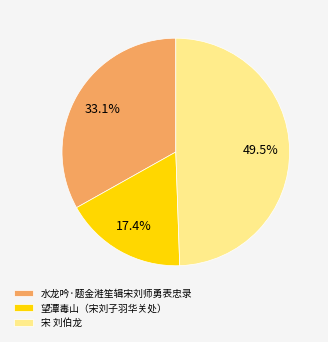

Is the sum of 宋 刘伯龙 and 望潭毒山（宋刘子羽华关处） greater than half?

Yes